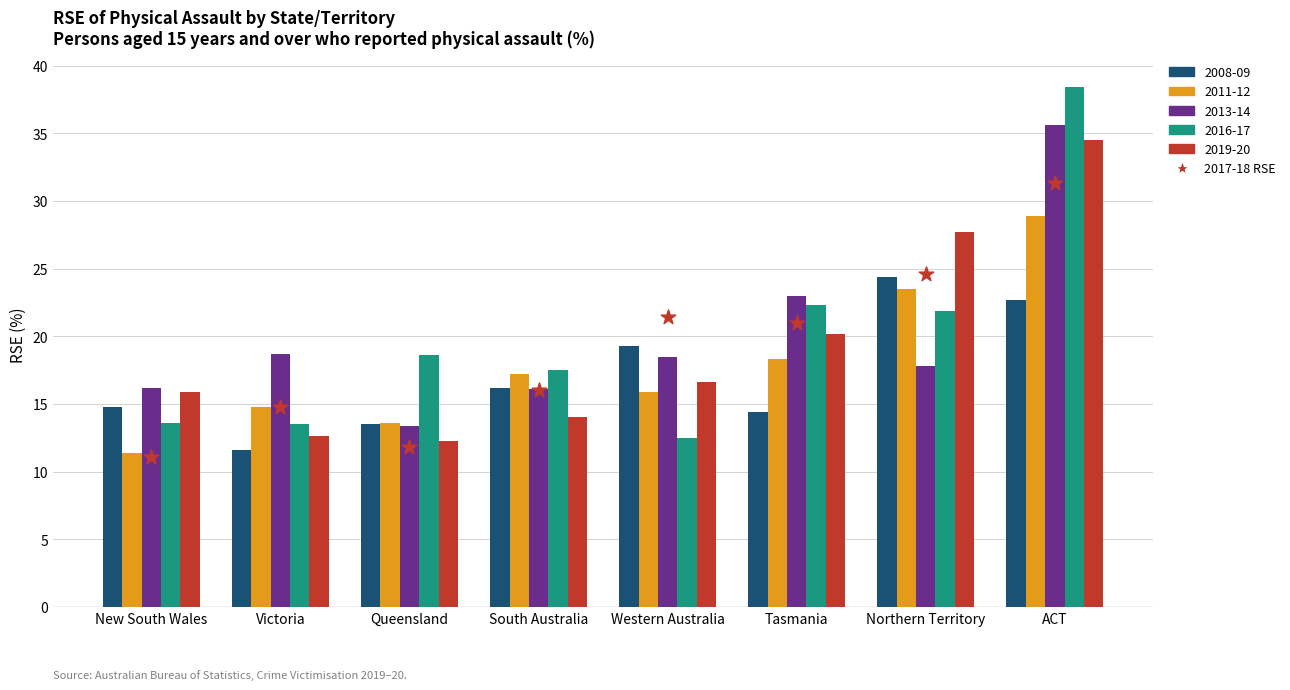

What is the total value across all series at Northern Territory?

115.3